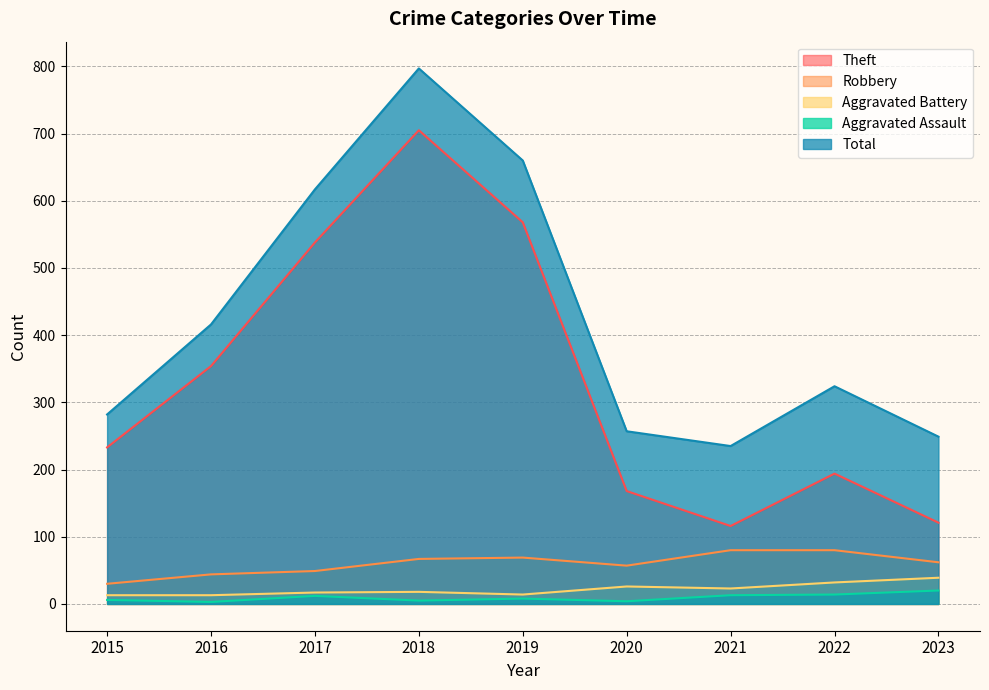

Reading left to right, list all the values displayed in this chart.

Theft: 2015=233	2016=354	2017=538	2018=705	2019=568	2020=168	2021=116	2022=194	2023=121
Robbery: 2015=30	2016=44	2017=49	2018=67	2019=69	2020=57	2021=80	2022=80	2023=62
Aggravated Battery: 2015=13	2016=13	2017=17	2018=18	2019=14	2020=26	2021=23	2022=32	2023=39
Aggravated Assault: 2015=6	2016=3	2017=12	2018=5	2019=8	2020=4	2021=13	2022=14	2023=20
Total: 2015=282	2016=416	2017=617	2018=797	2019=660	2020=257	2021=235	2022=324	2023=249